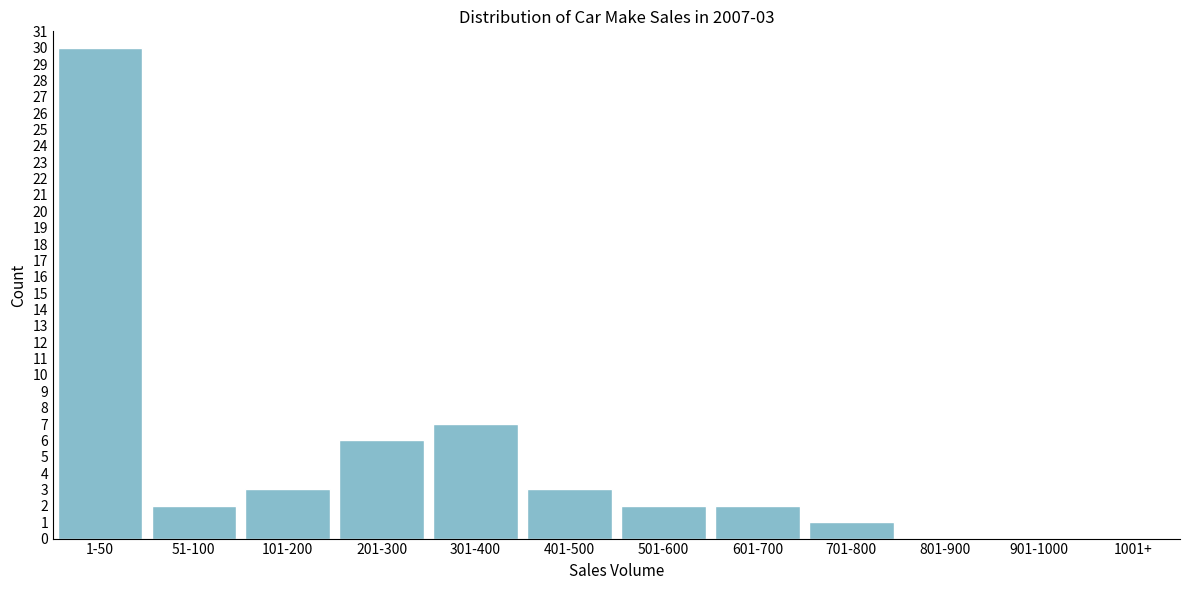

Reading left to right, list all the values displayed in this chart.

1-50=30	51-100=2	101-200=3	201-300=6	301-400=7	401-500=3	501-600=2	601-700=2	701-800=1	801-900=0	901-1000=0	1001+=0